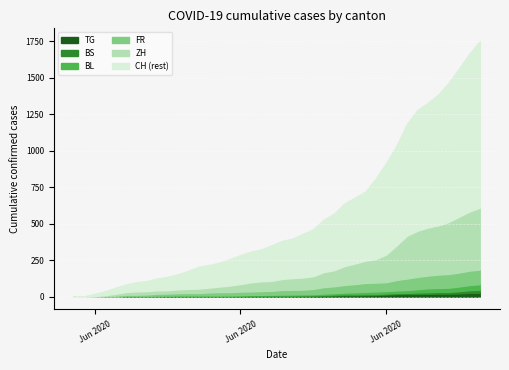

The value of BL at 2020-06-12 is 2. True or false?

False